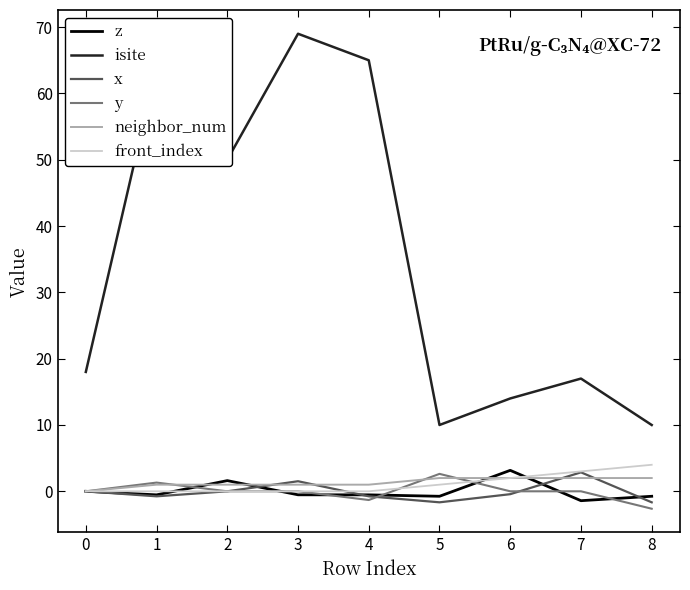

Does the chart display data point markers on the line(s)?

No